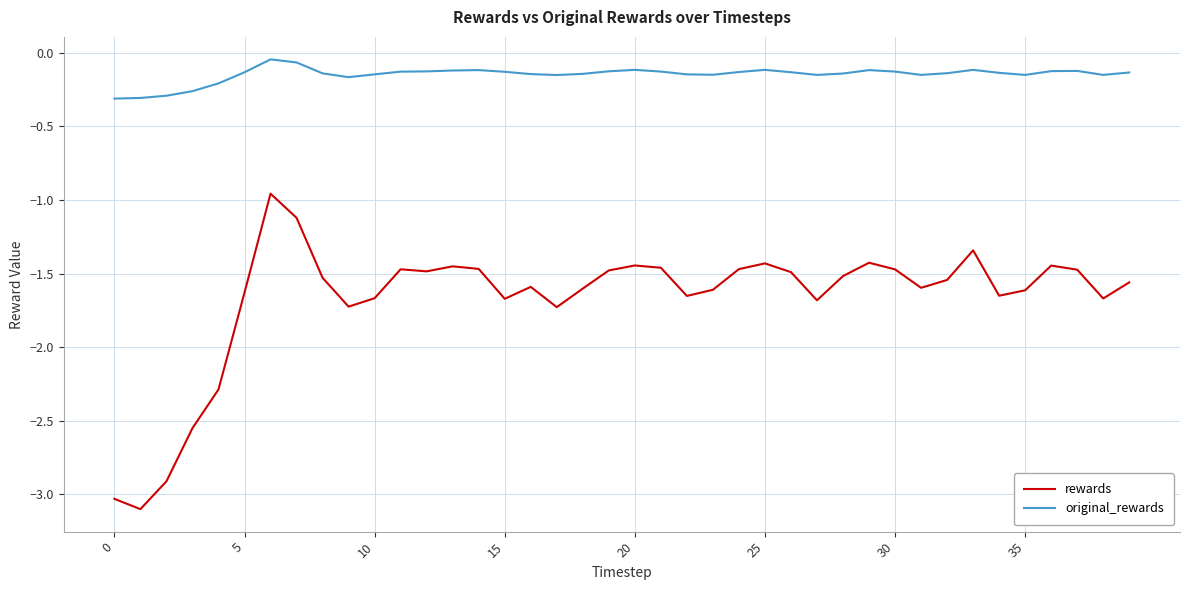

Which series has the widest spread of values?

rewards